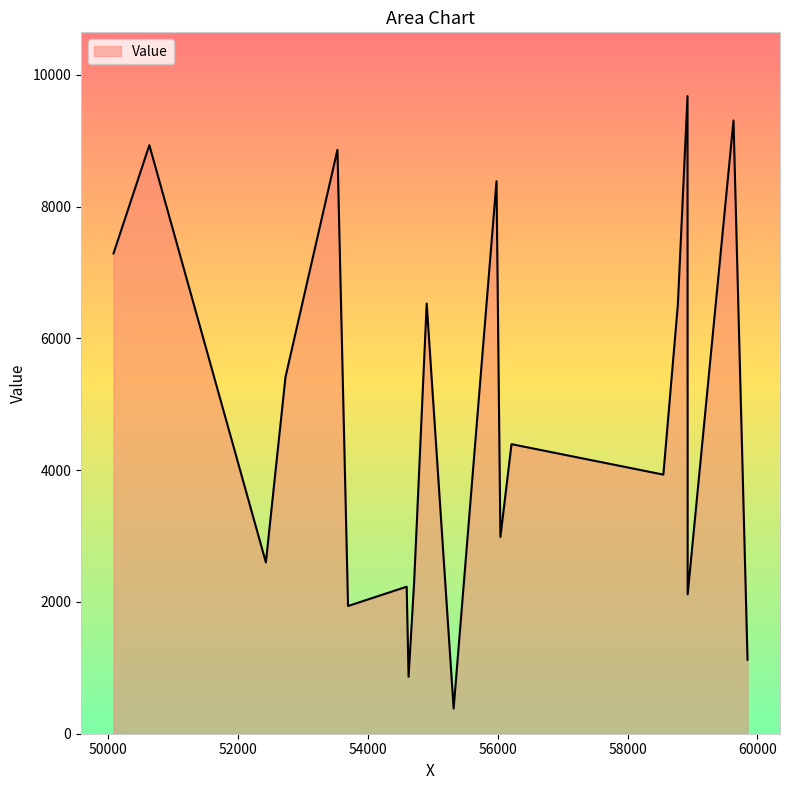

What is the difference between the maximum and minimum values?

9294